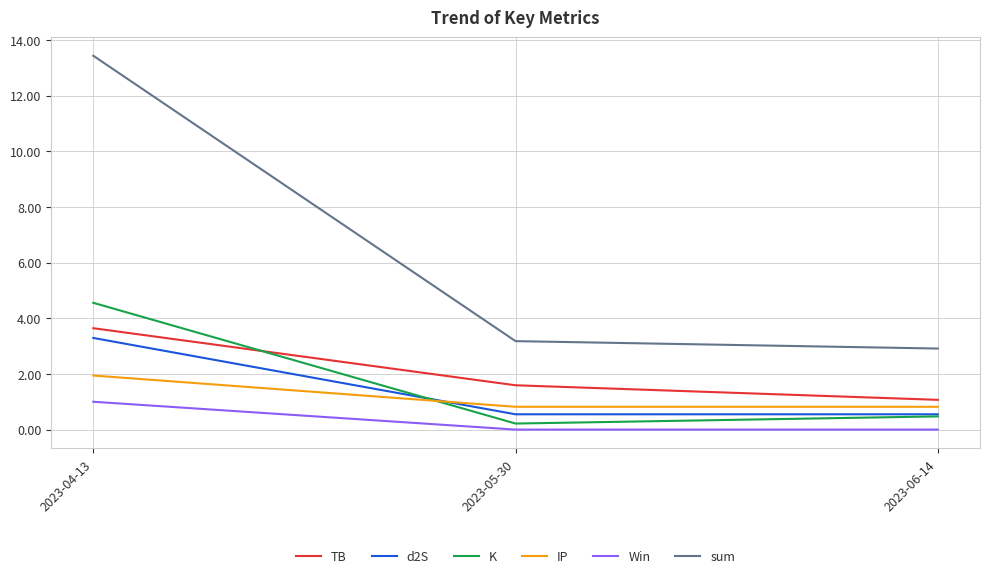

At which category does the chart reach its peak across all series?

2023-04-13